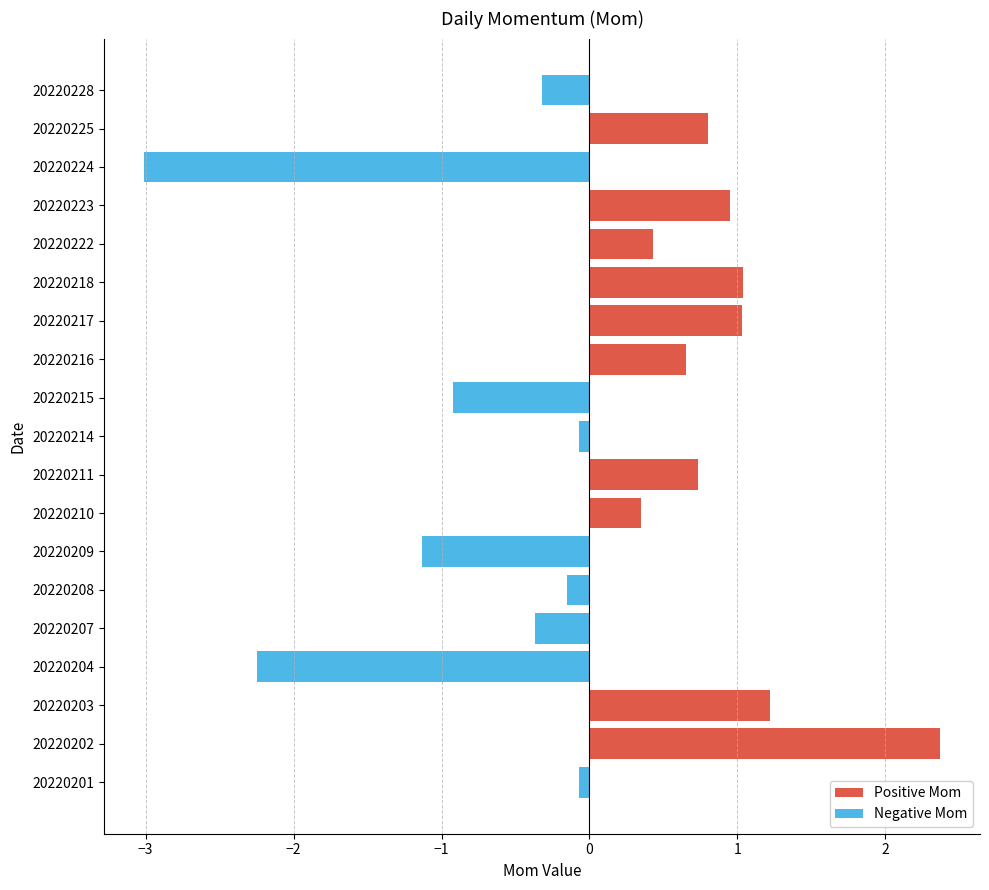

How many data points does each series have?

19